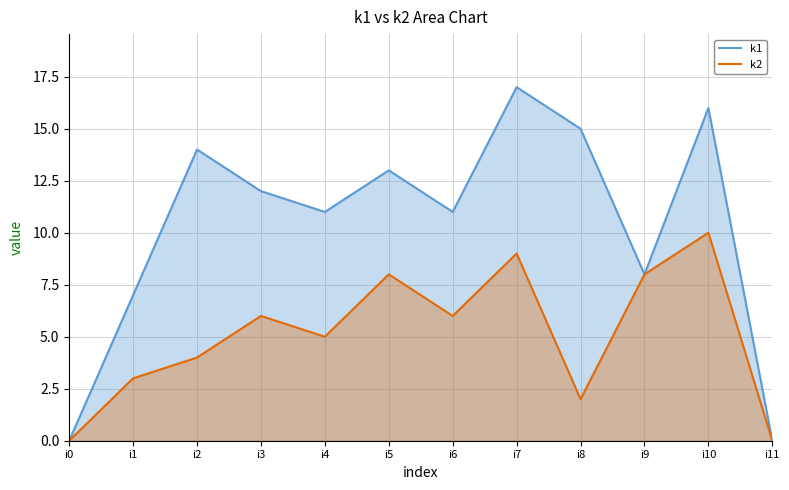

Reading left to right, transcribe all the data shown in this chart.

k1: i0=0	i1=7	i2=14	i3=12	i4=11	i5=13	i6=11	i7=17	i8=15	i9=8	i10=16	i11=0
k2: i0=0	i1=3	i2=4	i3=6	i4=5	i5=8	i6=6	i7=9	i8=2	i9=8	i10=10	i11=0